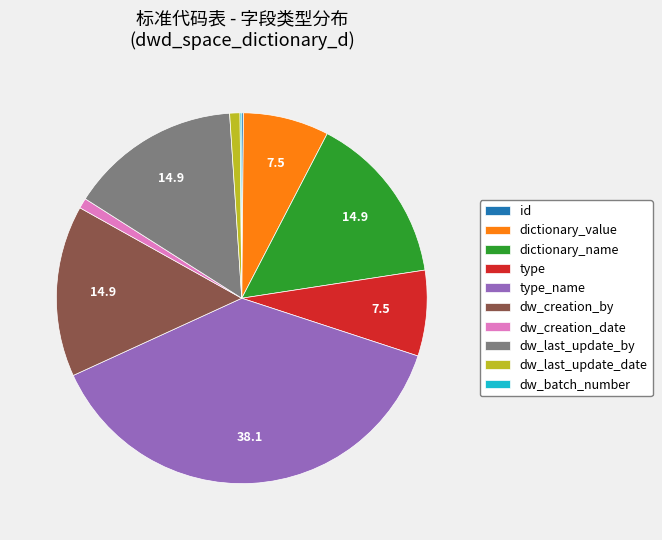

Is there a majority slice in this chart?

No